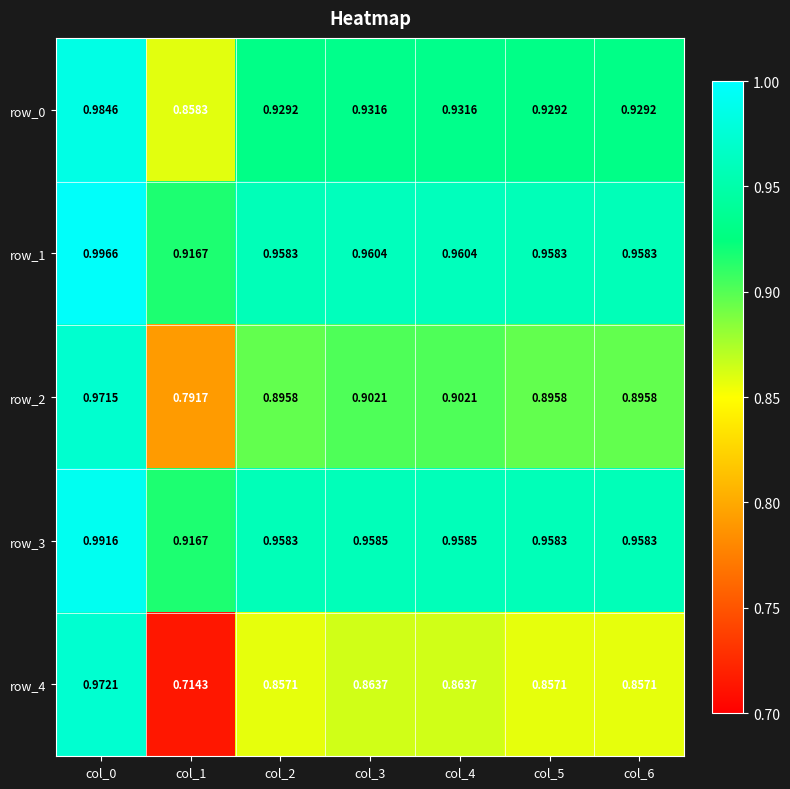

Is the value of row_1 at col_1 greater than the value of row_4 at col_2?

Yes